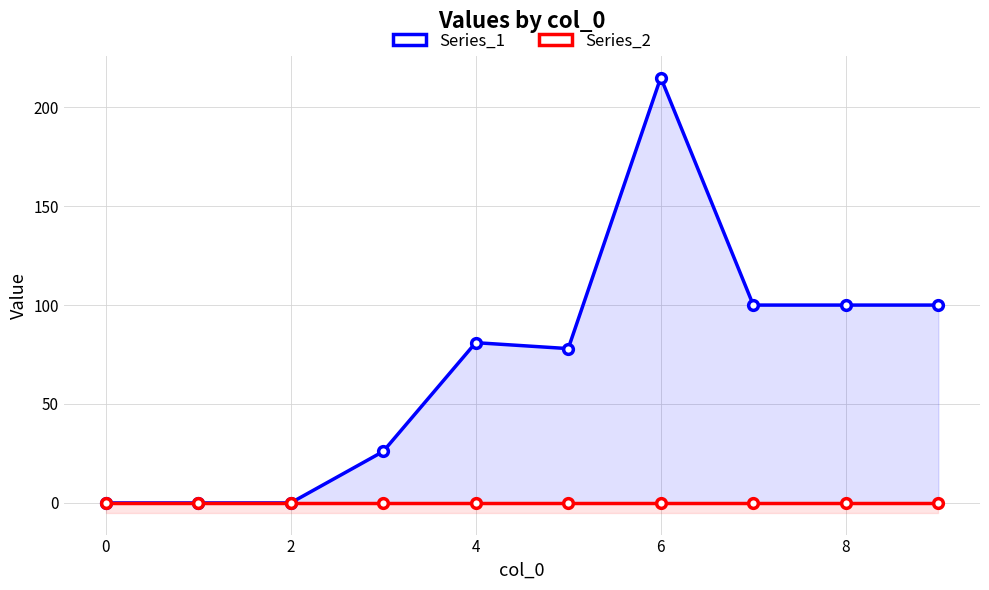

Rank the series by their maximum value, from lowest to highest.

Series_2, Series_1